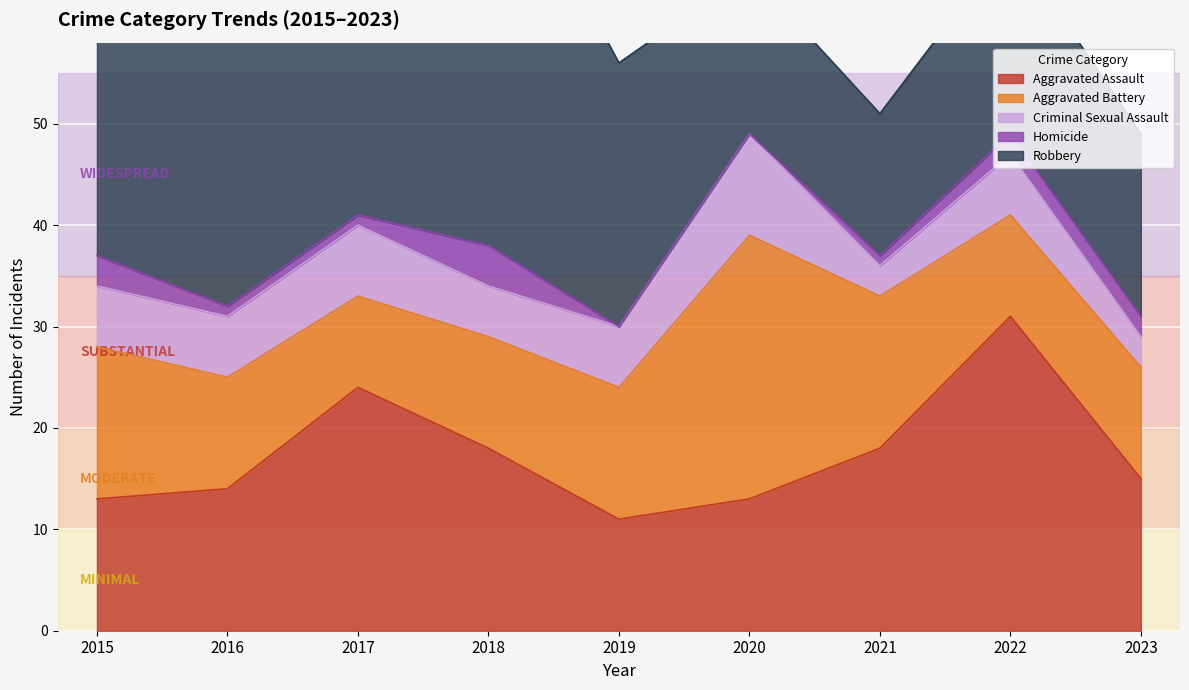

Where is the first local maximum for Aggravated Battery?

2020